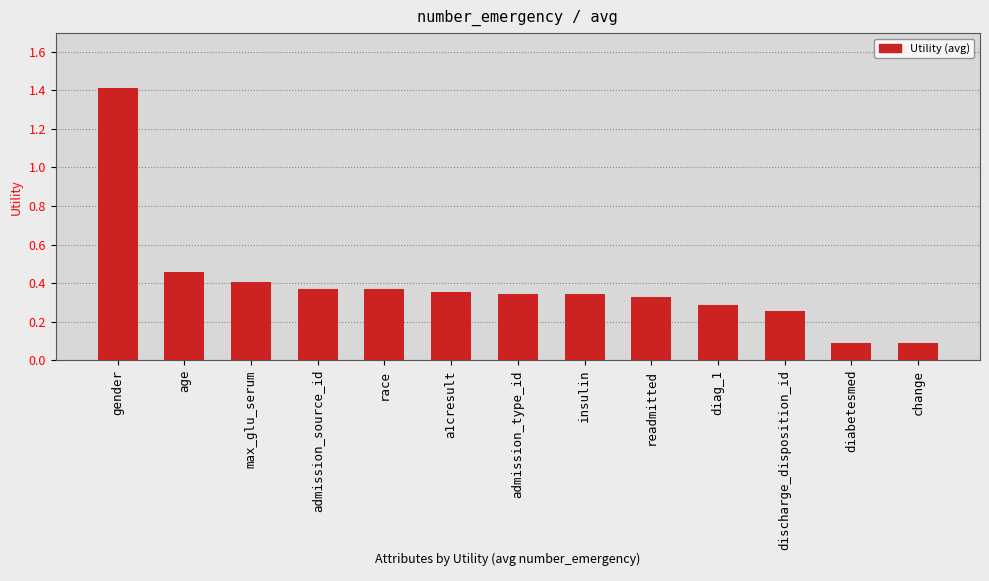

What is the maximum value shown in the chart?

1.4